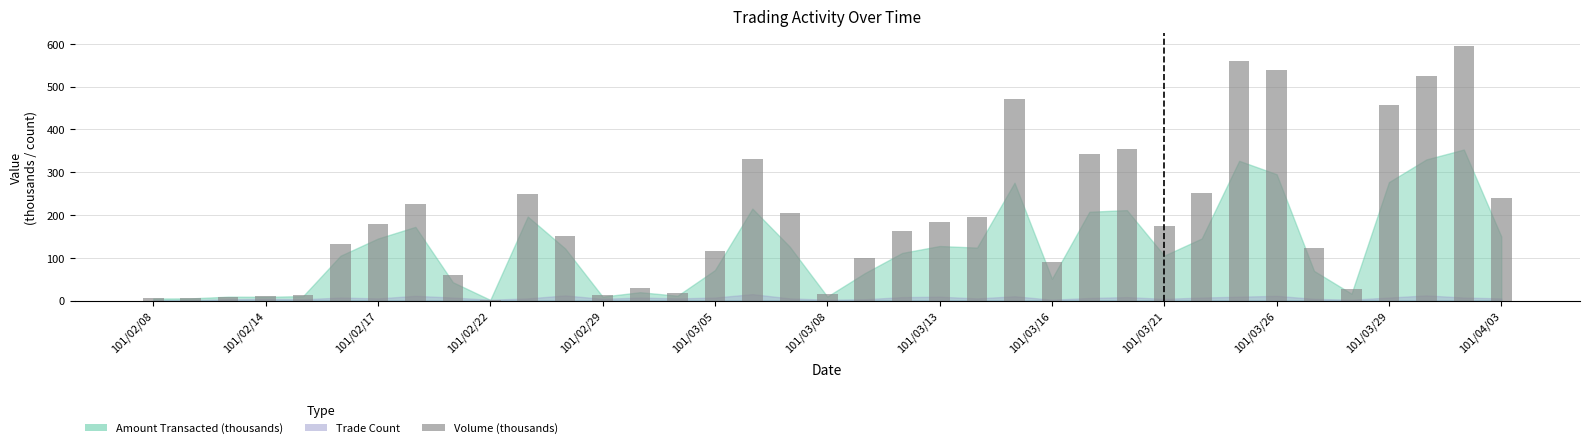

What is the value of the 4th bar from the left?

10